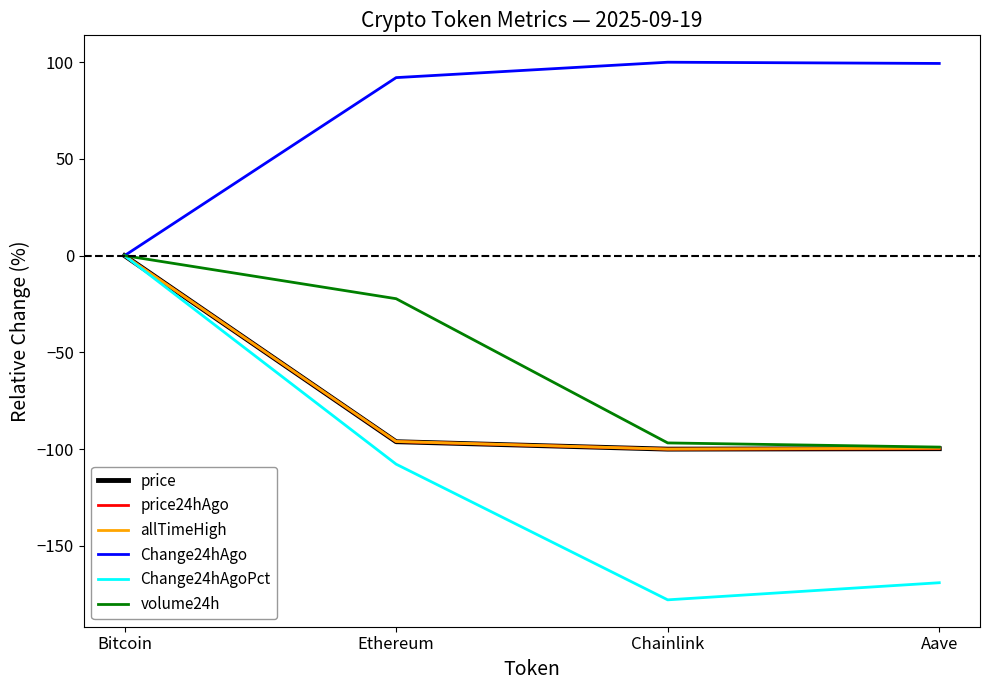

What position from the left is Ethereum?

2